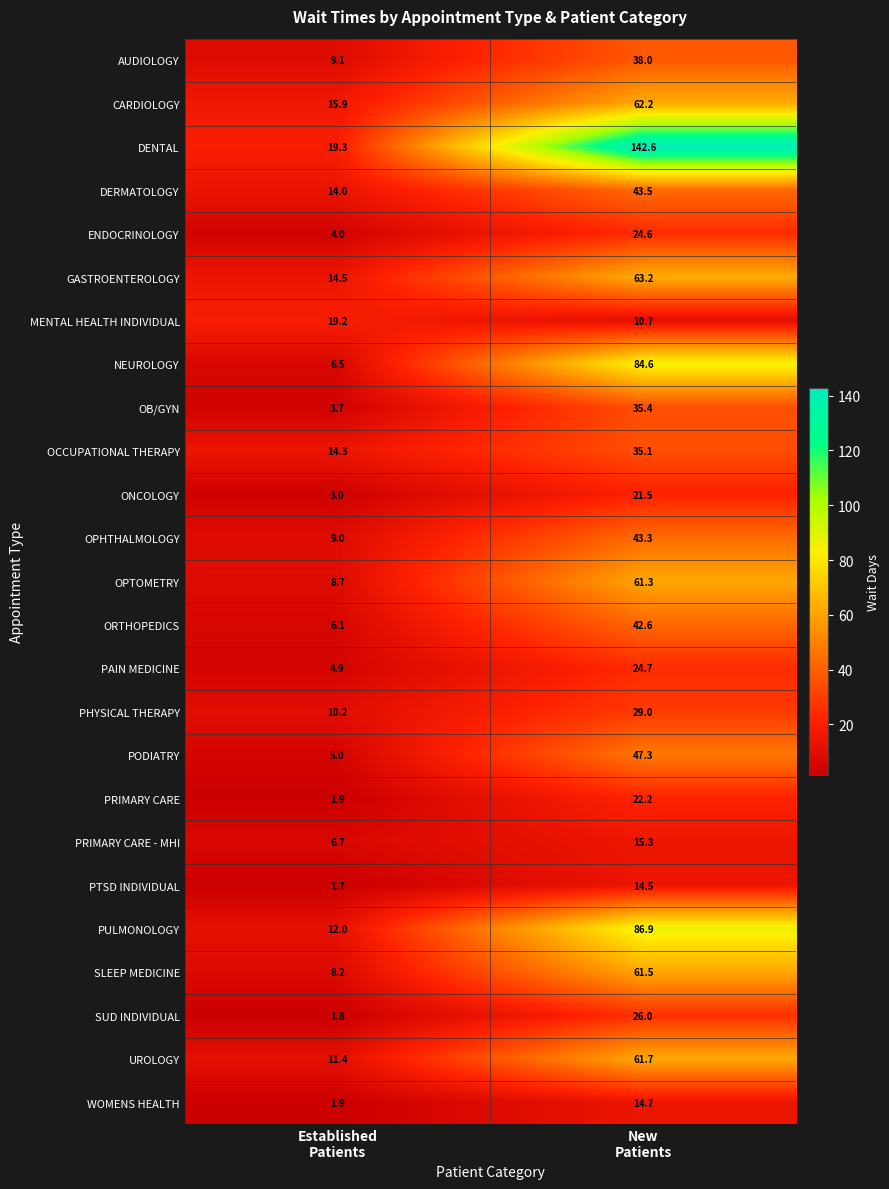

Which series has the largest total across all categories?

DENTAL